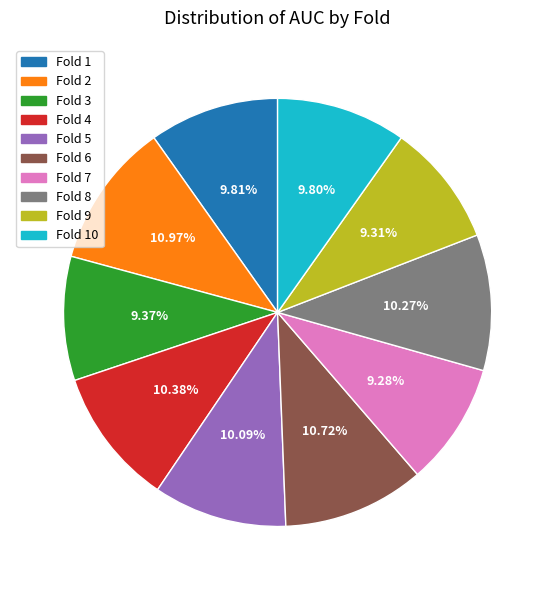

Does any single category account for the majority?

No